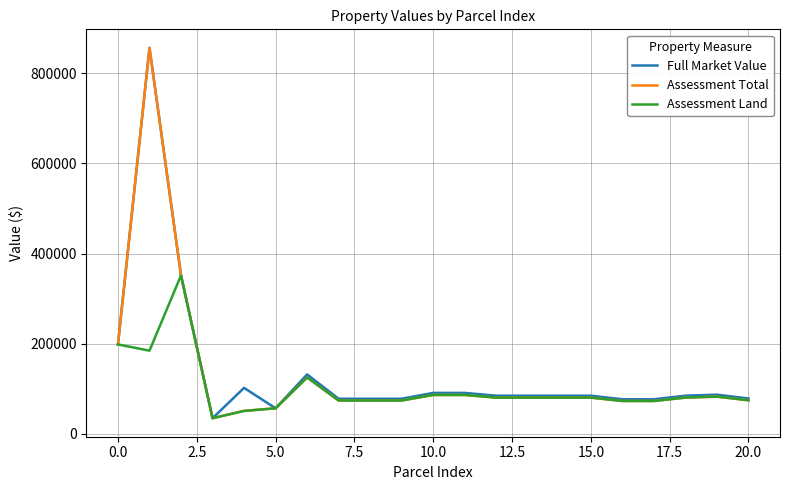

What is the greatest value displayed?

856400